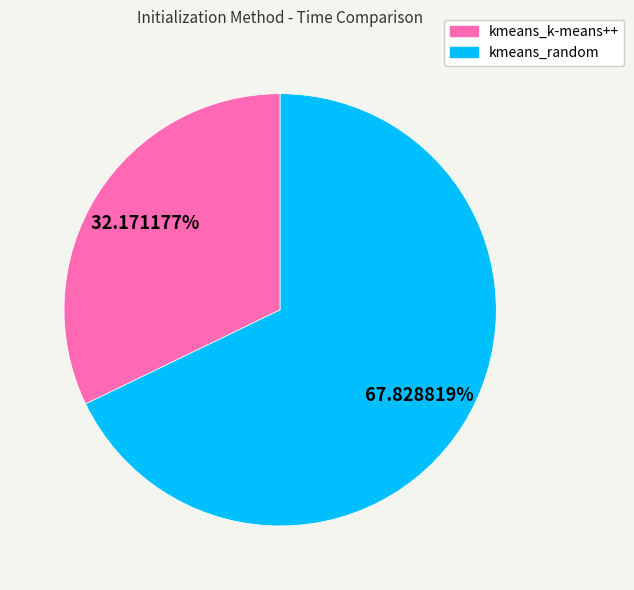

What percentage do kmeans_random and kmeans_k-means++ together represent?

100.0%